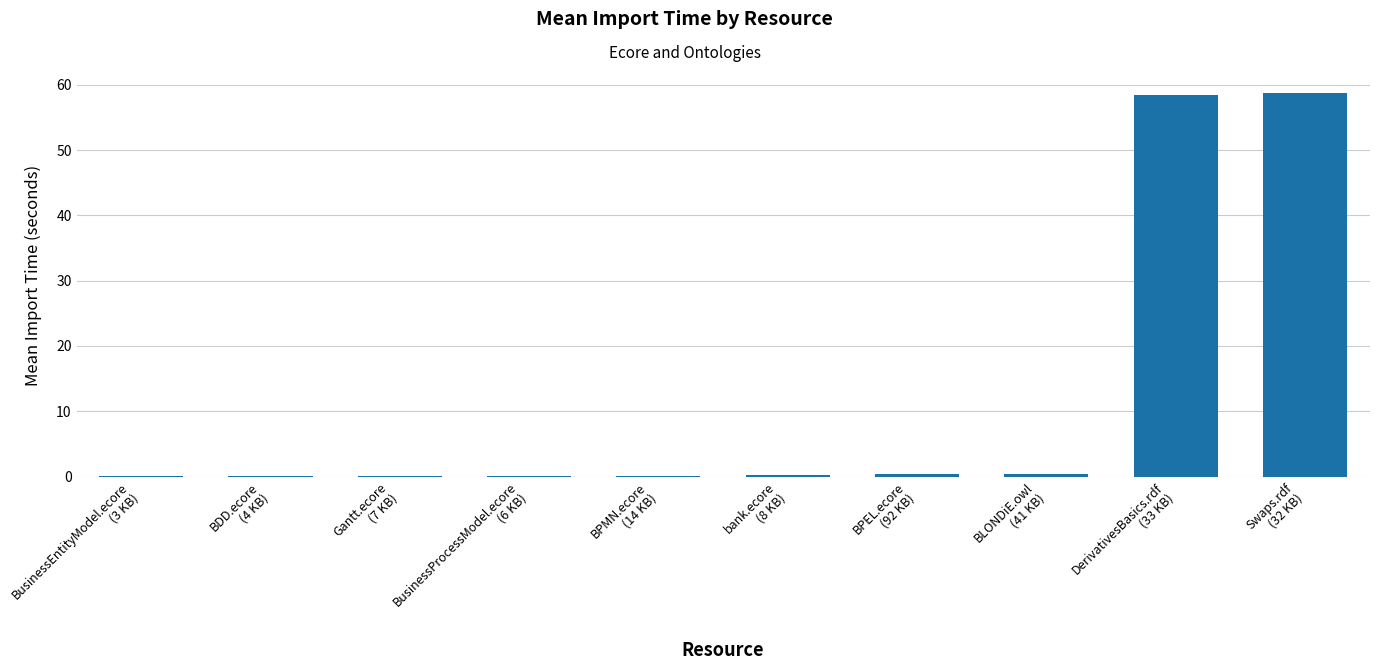

Does the chart contain stacked bars?

No